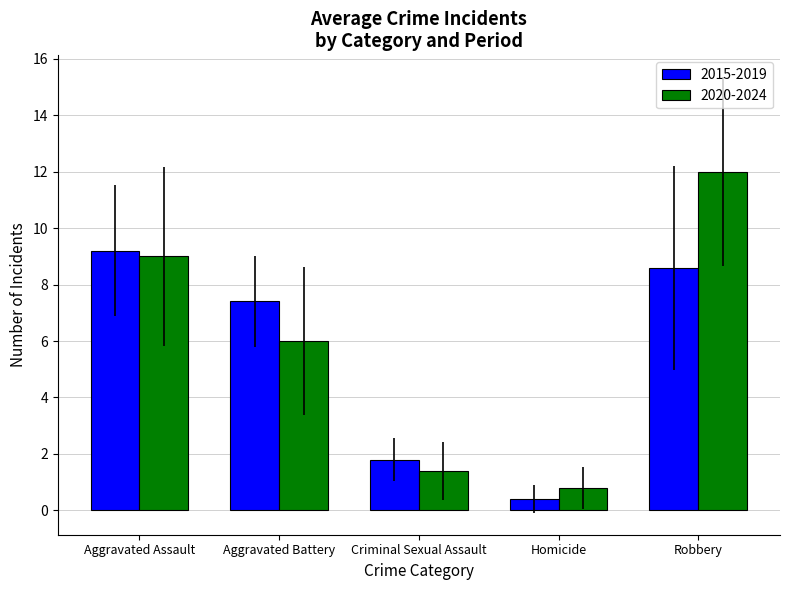

Rank the series by their maximum value, from lowest to highest.

2015-2019, 2020-2024